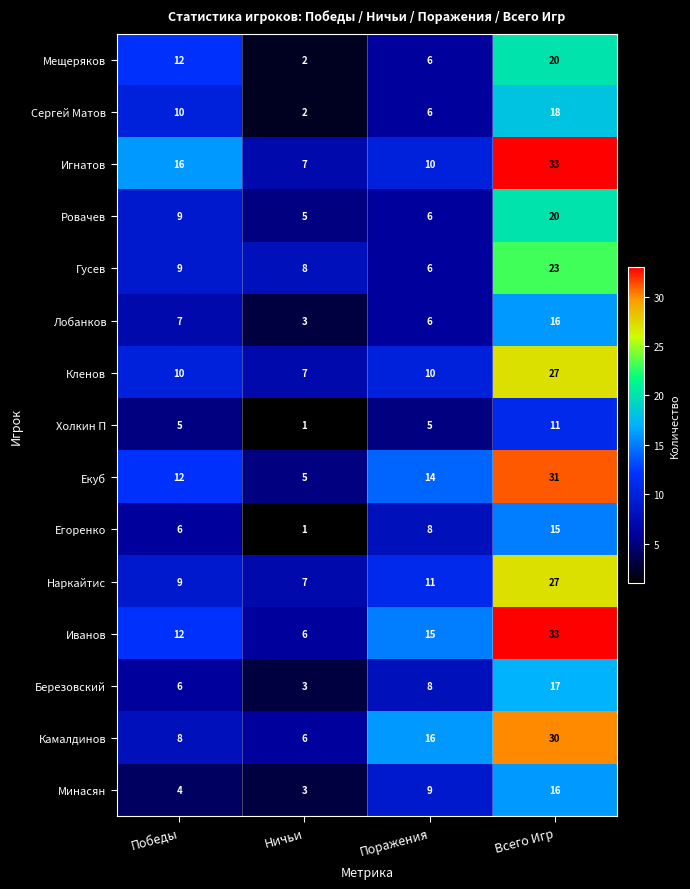

List the labels in order of Игнатов value, smallest first.

Ничьи, Поражения, Победы, Всего Игр